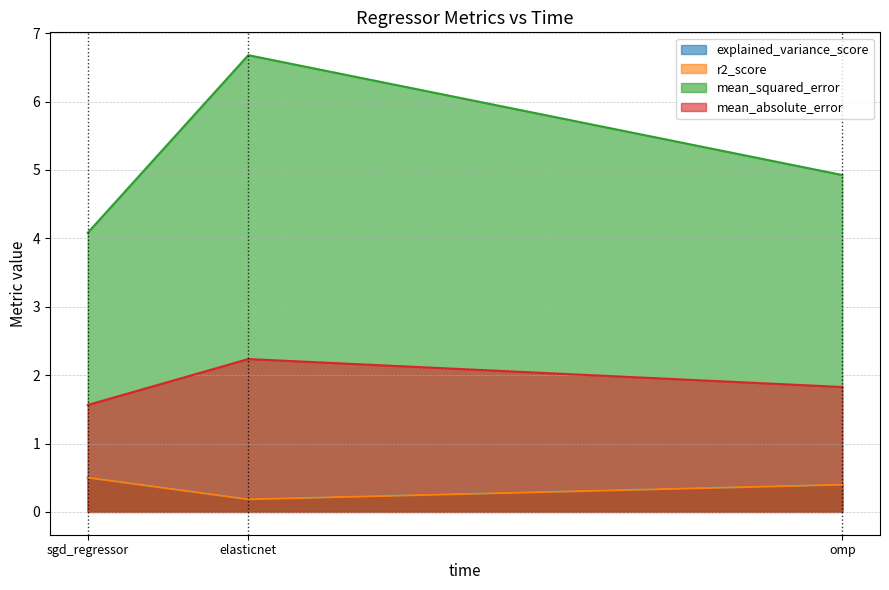

What is the difference between the maximum and minimum values in the mean_squared_error series?

2.6